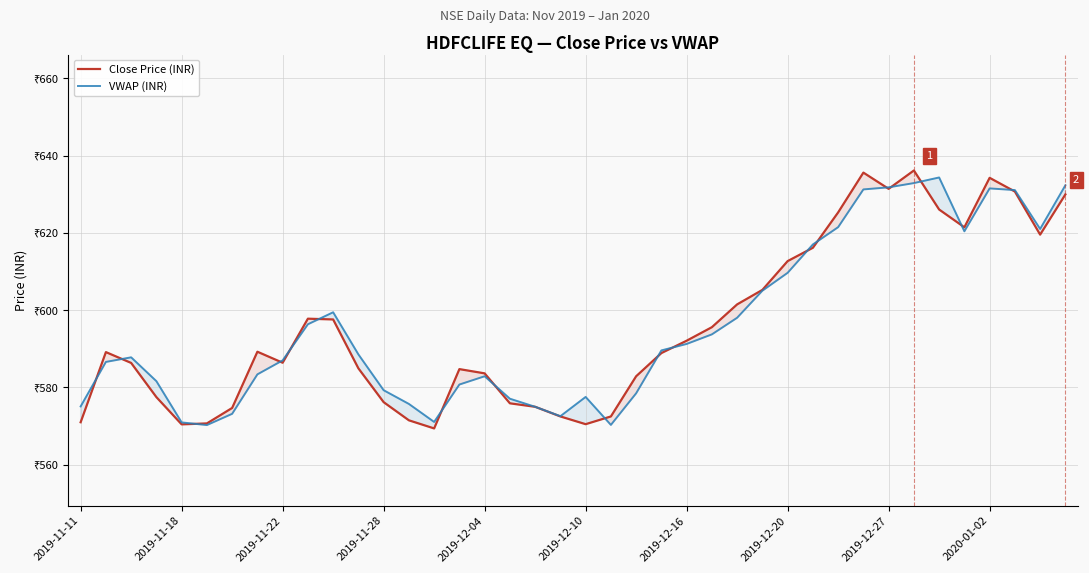

Does the chart display data point markers on the line(s)?

No